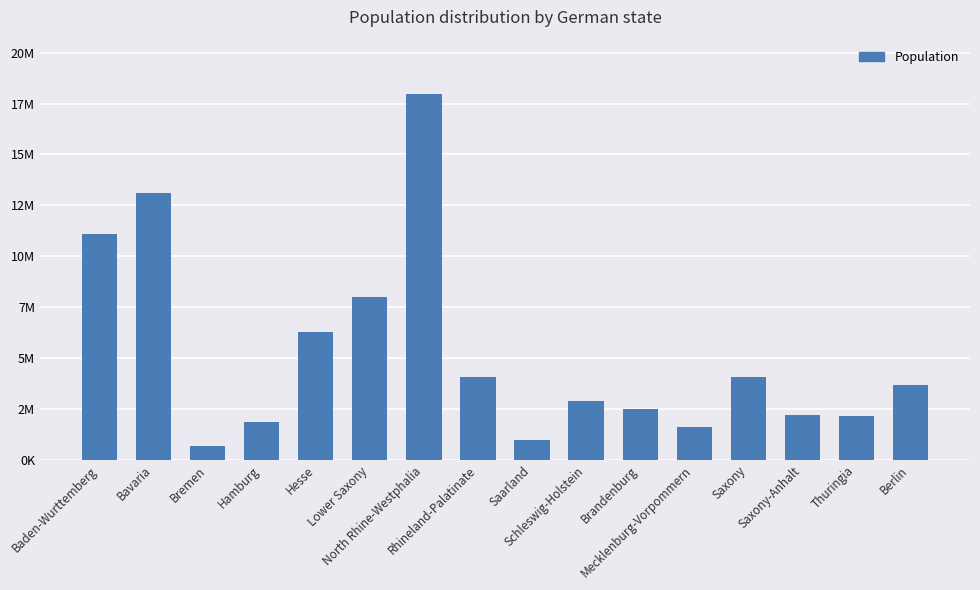

What is the difference between the maximum and minimum values?

17266019